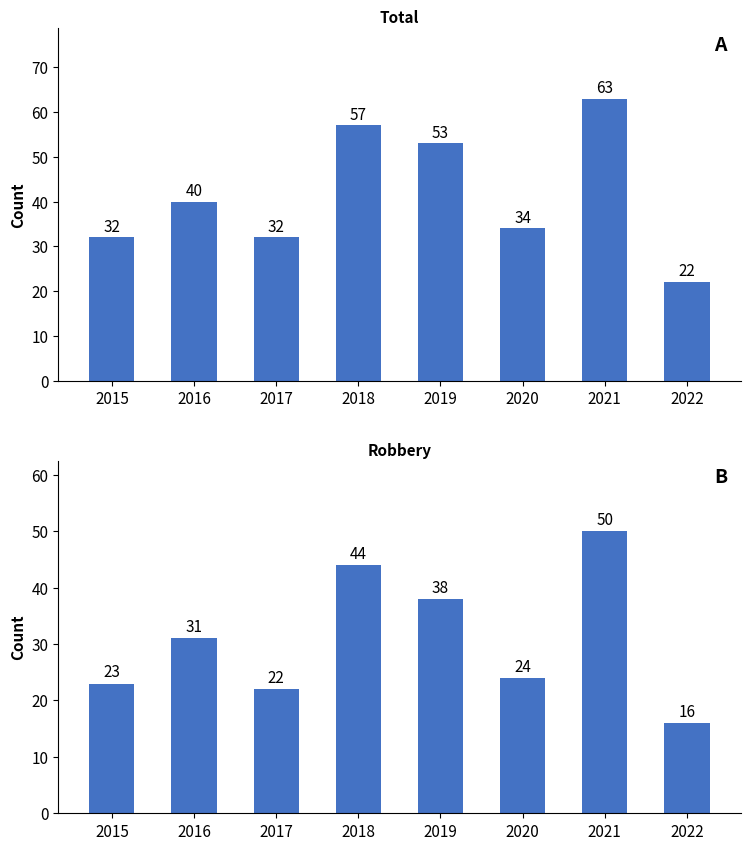

At which label does Total first exceed 40?

2018